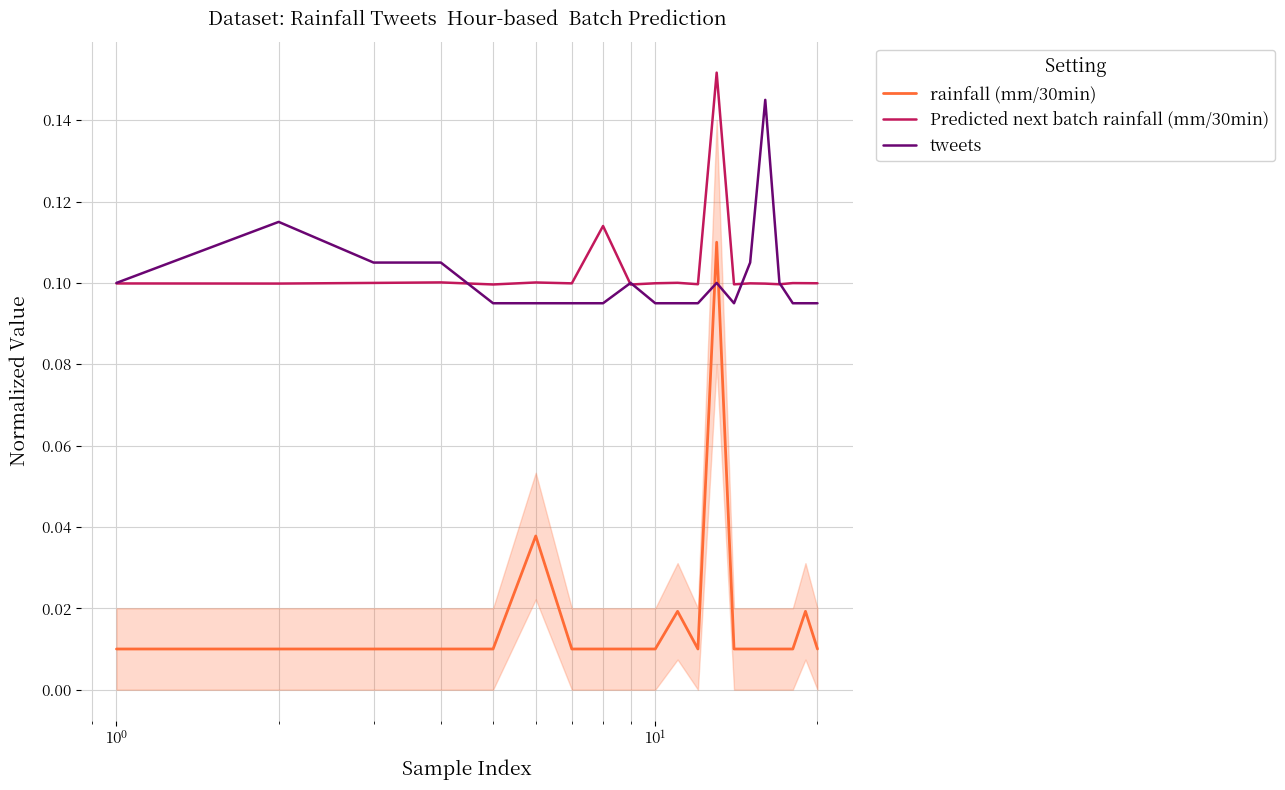

True or false: Predicted next batch rainfall (mm/30min) and rainfall (mm/30min) cross at least once.

False